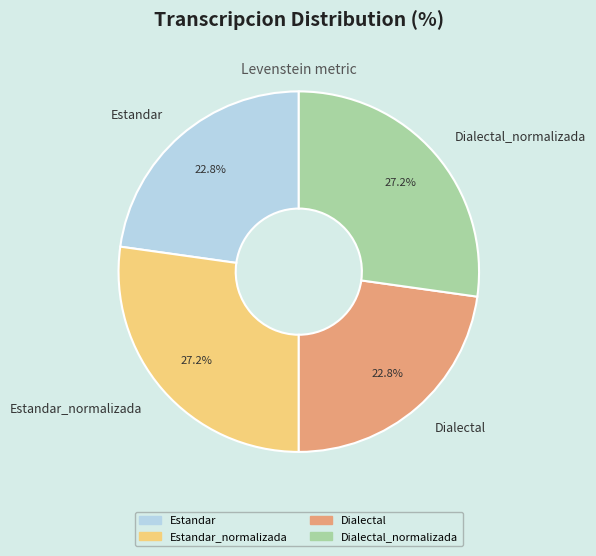

Is Estandar_normalizada the majority of the pie?

No